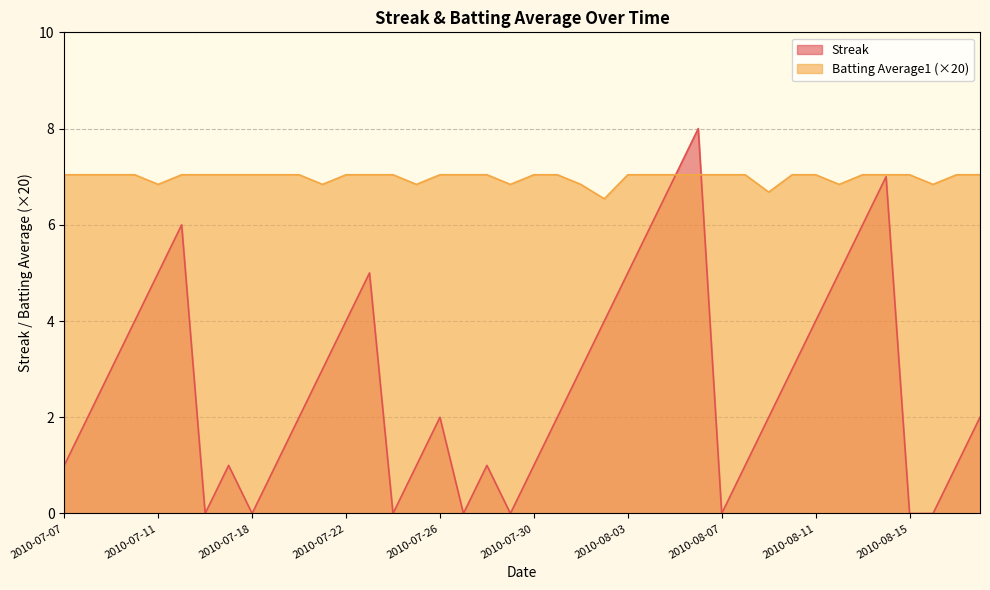

The value of Batting Average1 at 2010-08-12 is 6.8. True or false?

True